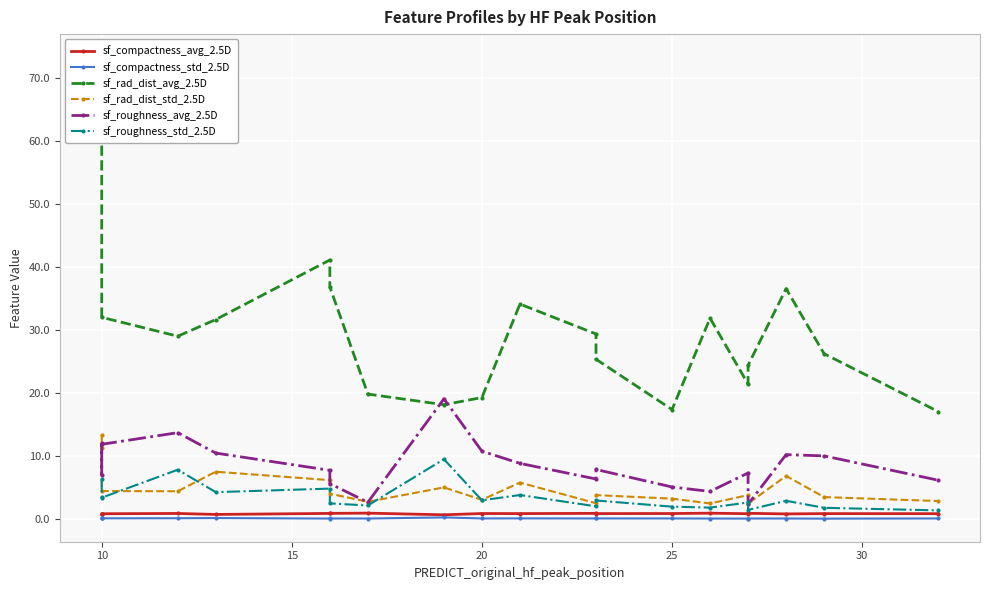

Where is the first local minimum for sf_roughness_avg_2.5D?

10